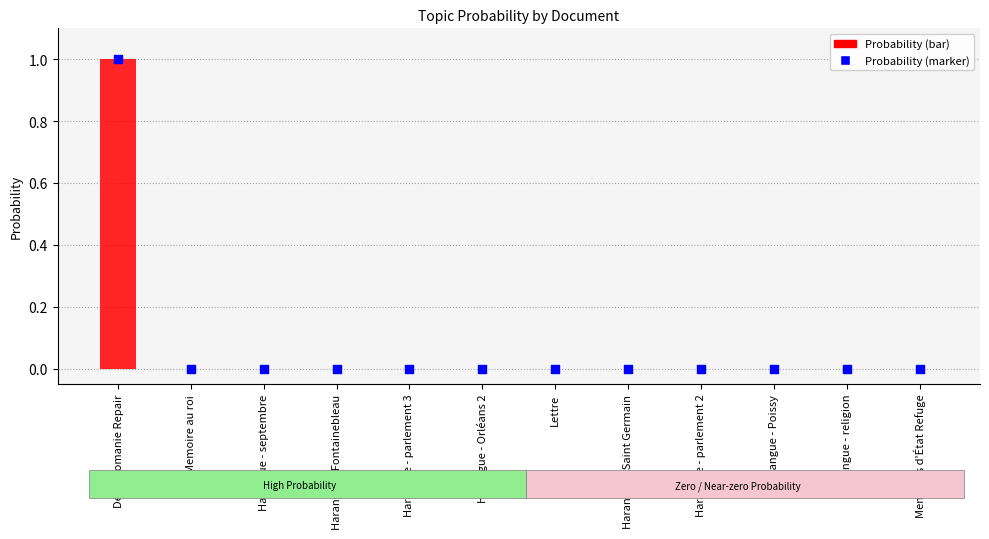

Is the value of Probability at Harangue - religion greater than the value of Probability (marker) at Harangue - parlement 3?

No